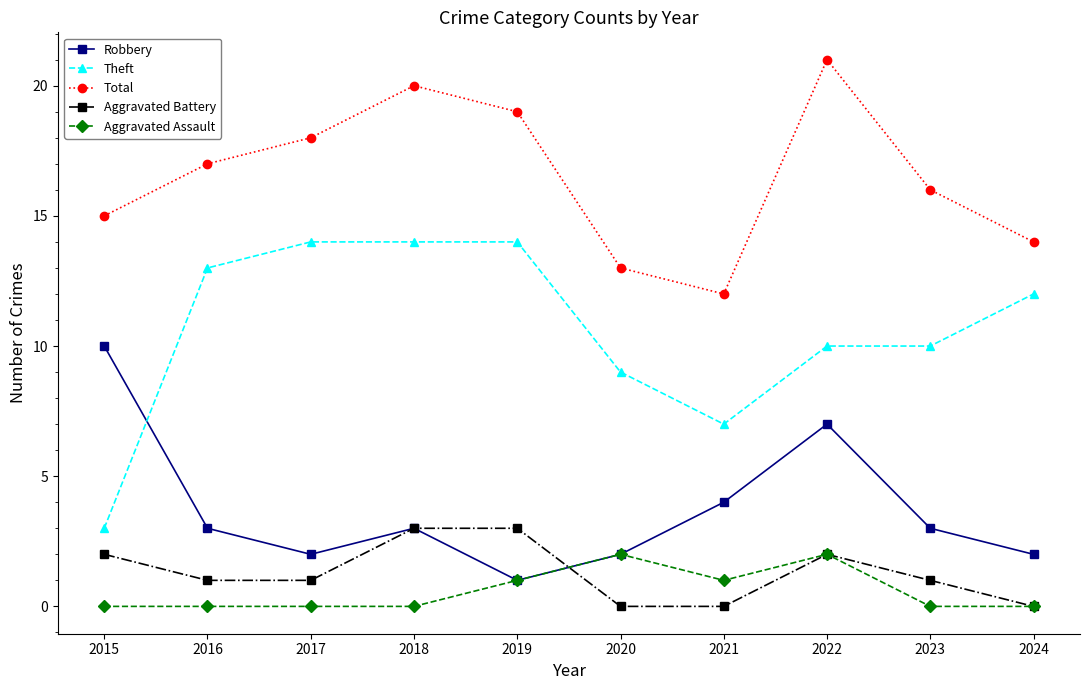

Is it true that Aggravated Assault equals 1 at 2024?

False